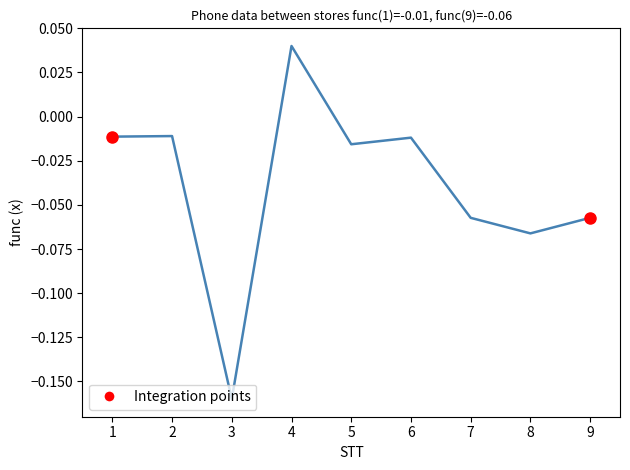

Does the chart display data point markers on the line(s)?

No